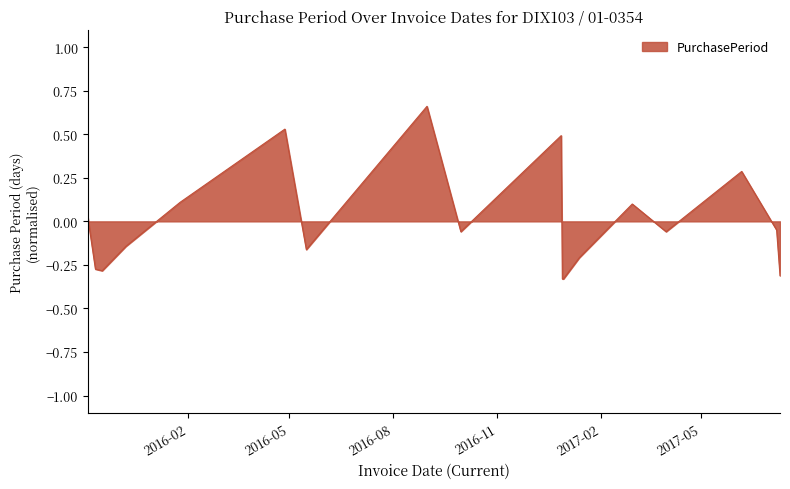

How many negative values are there?

11